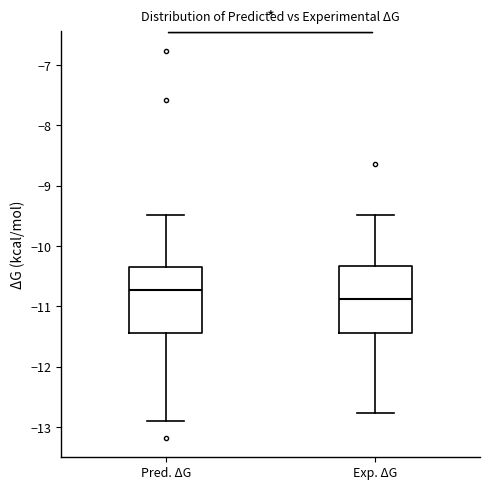

Reading left to right, read every box against the y-axis: the position of its median line, the range the box covers, and the ends of its whiskers. The values are not printed on the chart, so give them approximately, as read against the axis.

Pred. ΔG: median -10.7, box -11.4 to -10.3, whiskers -12.9 to -9.5
Exp. ΔG: median -10.9, box -11.4 to -10.3, whiskers -12.8 to -9.5